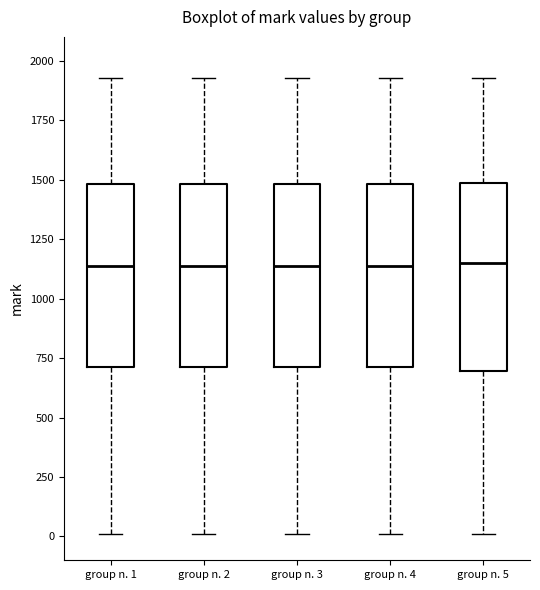

Reading left to right, read every box against the y-axis: the position of its median line, the range the box covers, and the ends of its whiskers. The values are not printed on the chart, so give them approximately, as read against the axis.

group n. 1: median 1150, box 700 to 1500, whiskers 0 to 1950
group n. 2: median 1150, box 700 to 1500, whiskers 0 to 1950
group n. 3: median 1150, box 700 to 1500, whiskers 0 to 1950
group n. 4: median 1150, box 700 to 1500, whiskers 0 to 1950
group n. 5: median 1150, box 700 to 1500, whiskers 0 to 1950